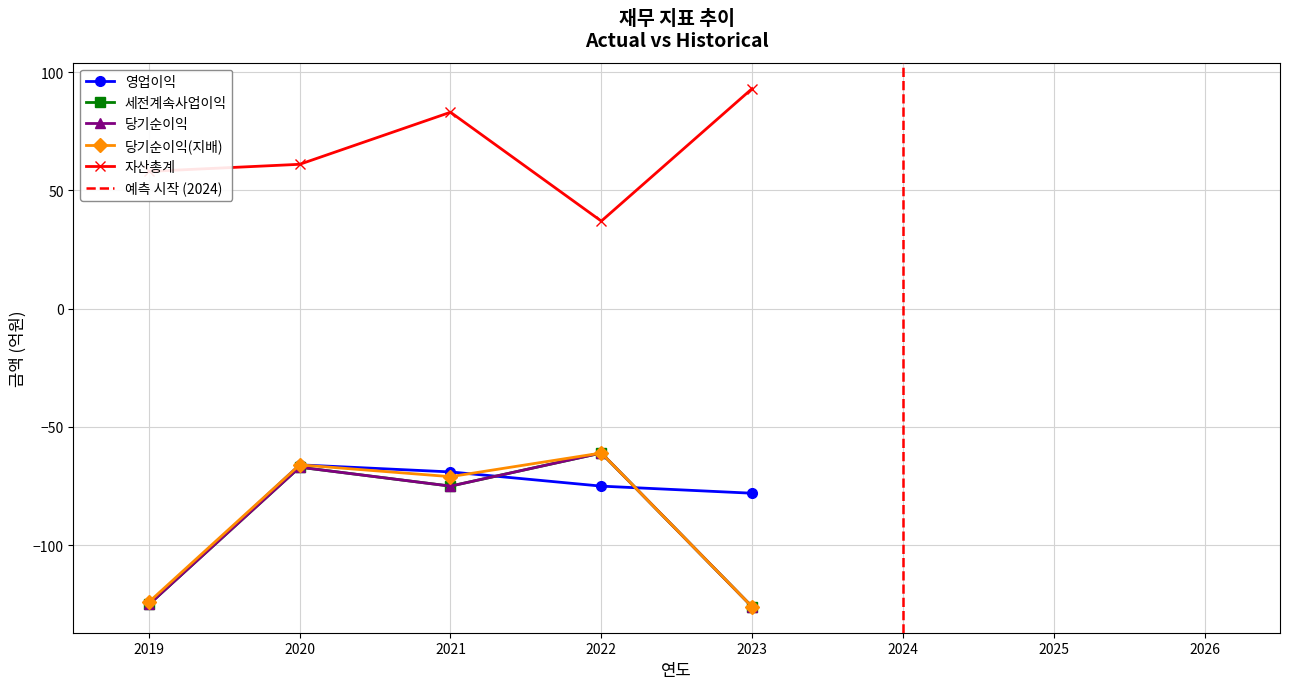

What are all the series names shown in the legend?

영업이익, 세전계속사업이익, 당기순이익, 당기순이익(지배), 자산총계